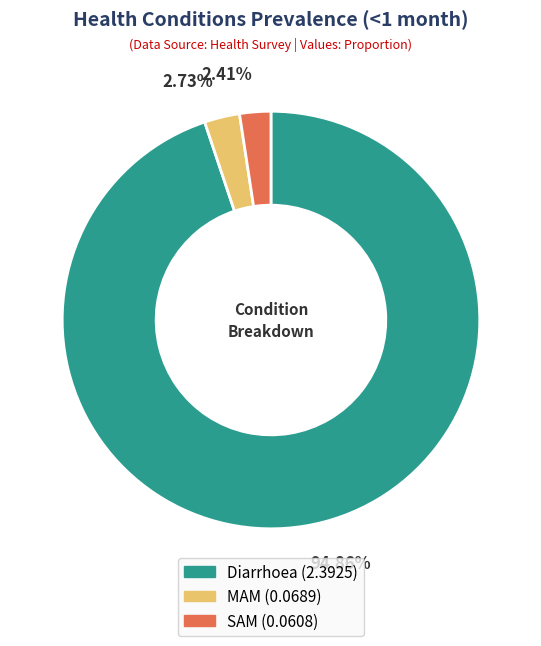

How many slices are in this pie chart?

3